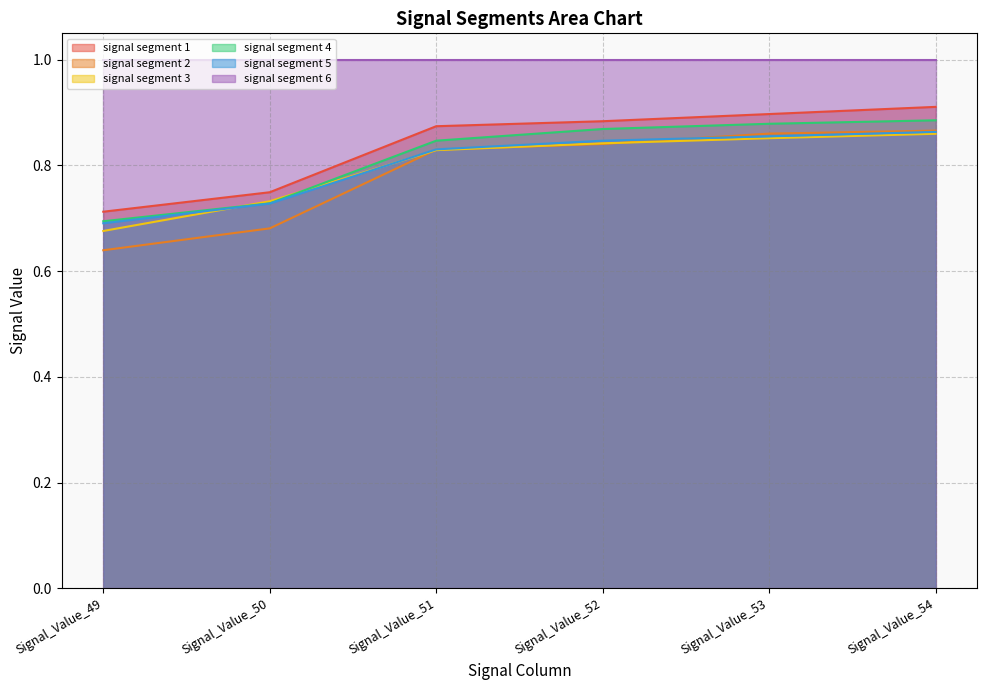

True or false: signal segment 1 has more than 0 points higher than both neighbors.

False